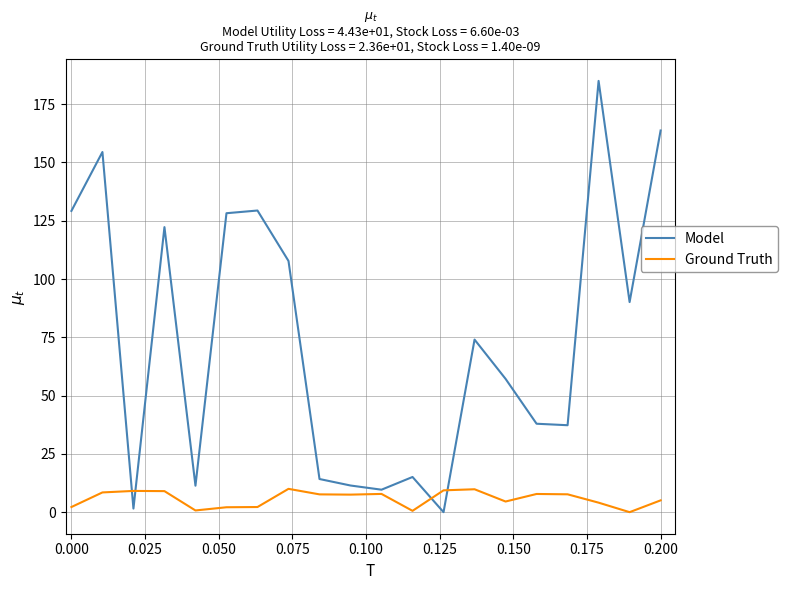

At how many categories does at least one series exceed 182?

1